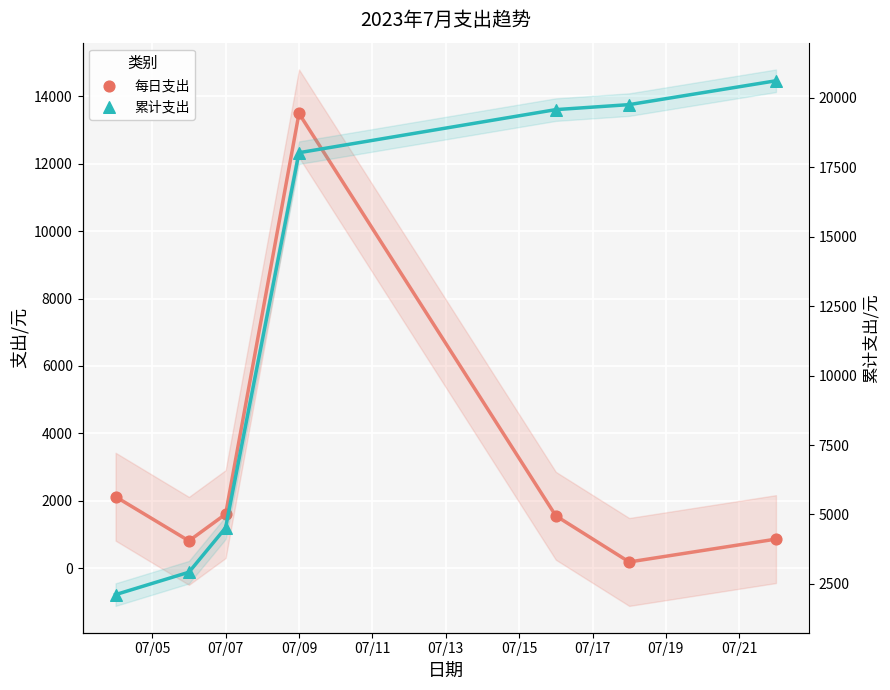

Which series contains the highest Y value?

累计支出